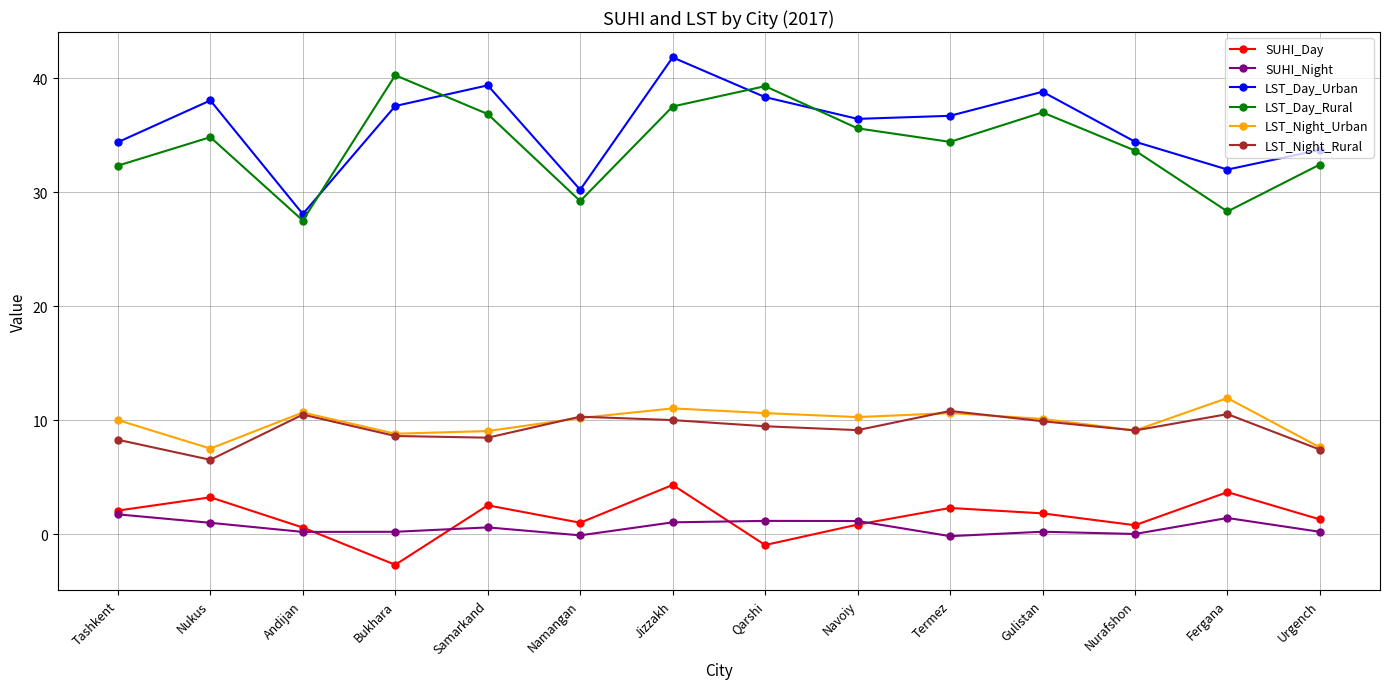

What is the average value of the SUHI_Day series?

1.5